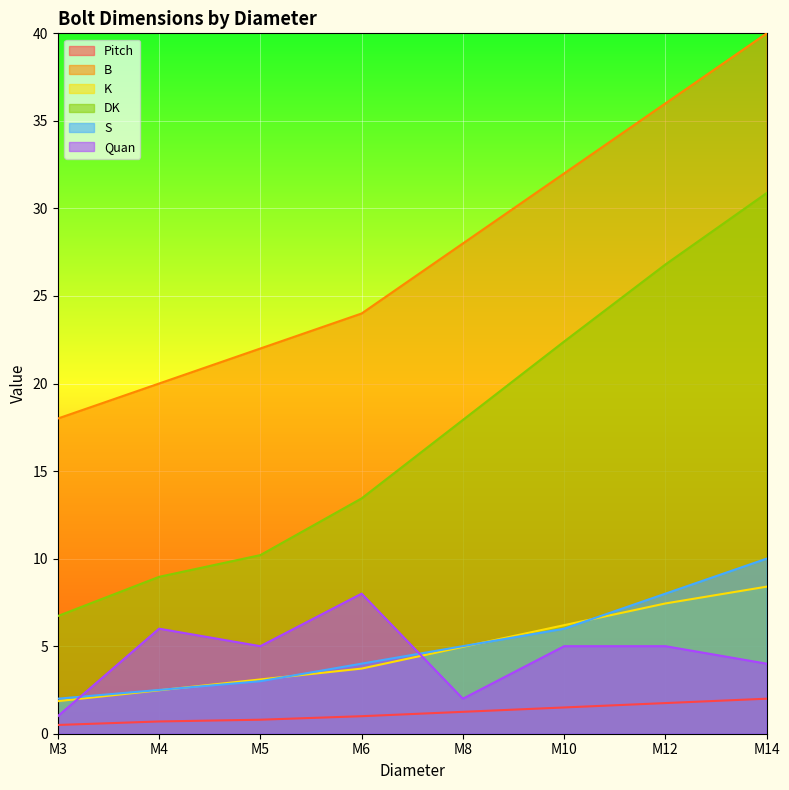

What is the value of the K point at the 8th from the left?

8.4